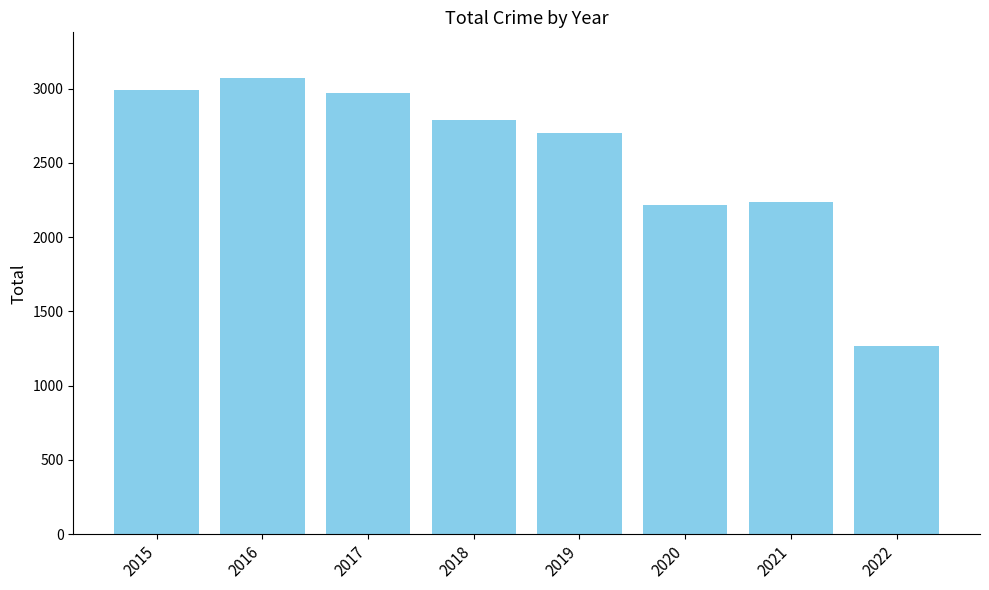

True or false: the data shows 757 at 2019.

False